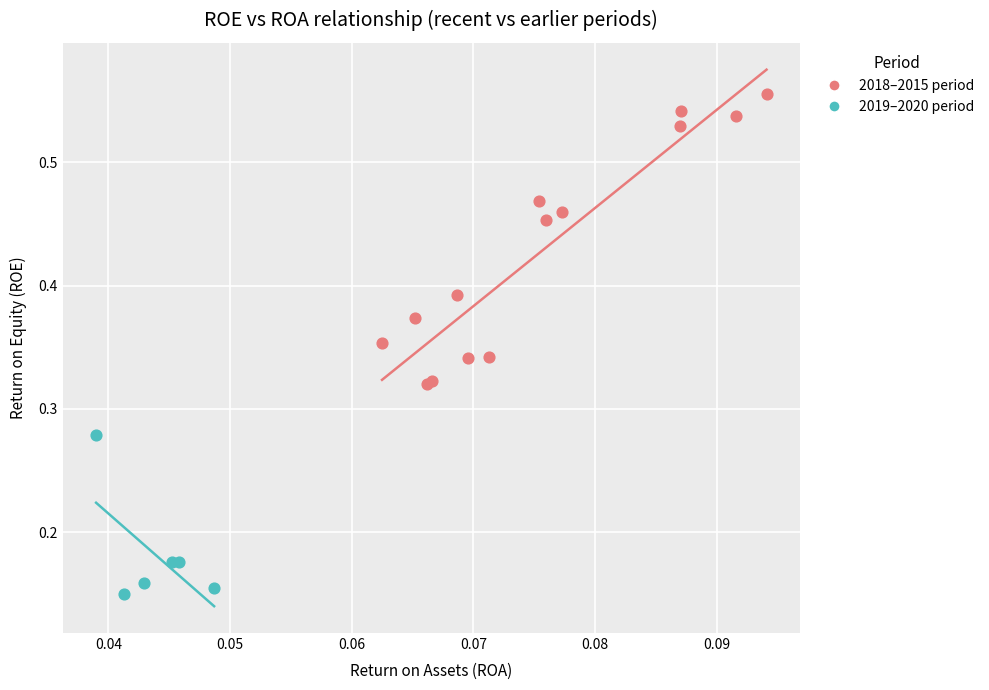

Which series has the largest Y range (max minus min)?

2018–2015 period